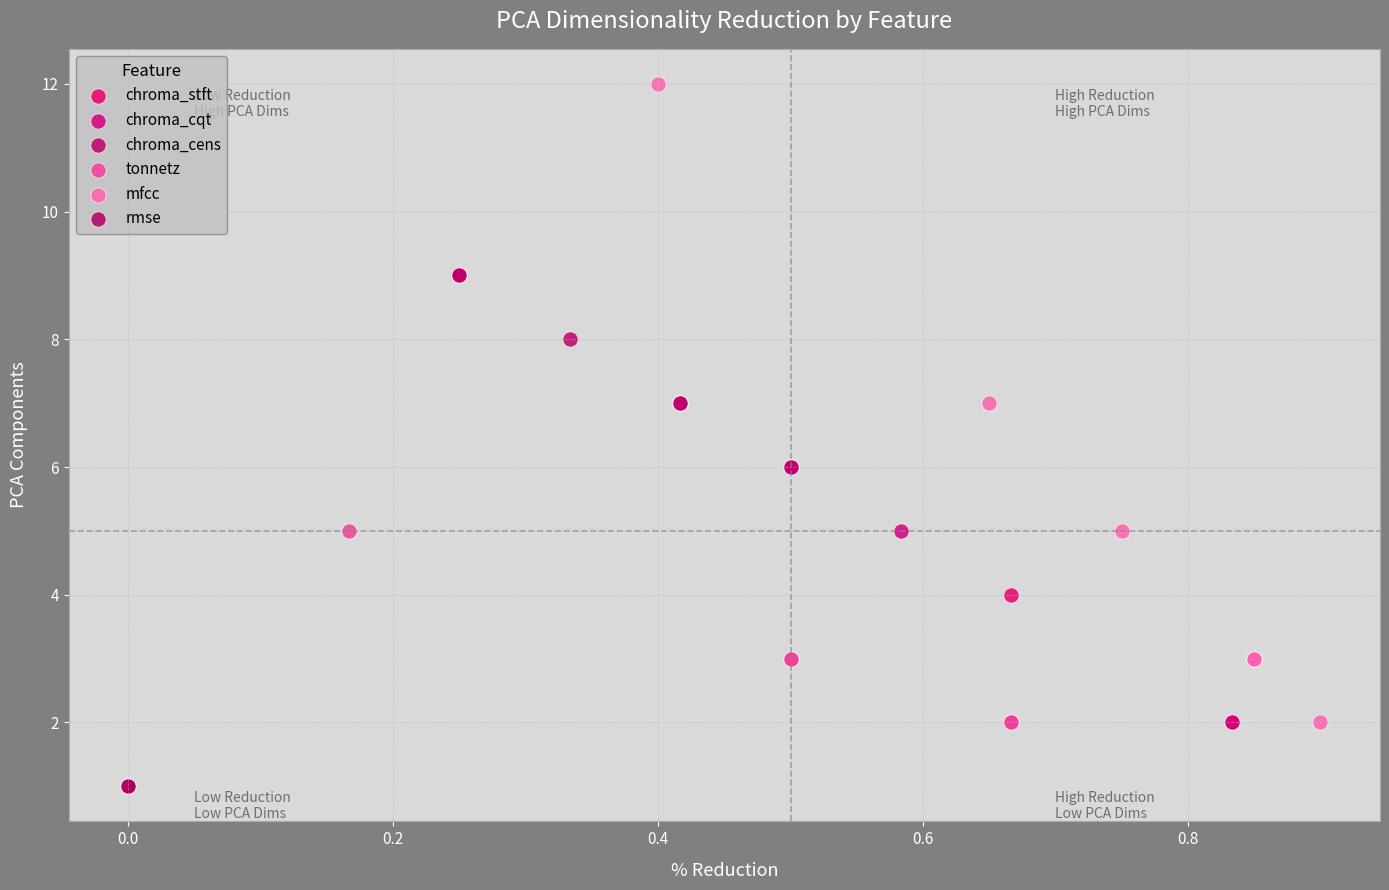

What are all the series names shown in the legend?

chroma_stft, chroma_cqt, chroma_cens, tonnetz, mfcc, rmse